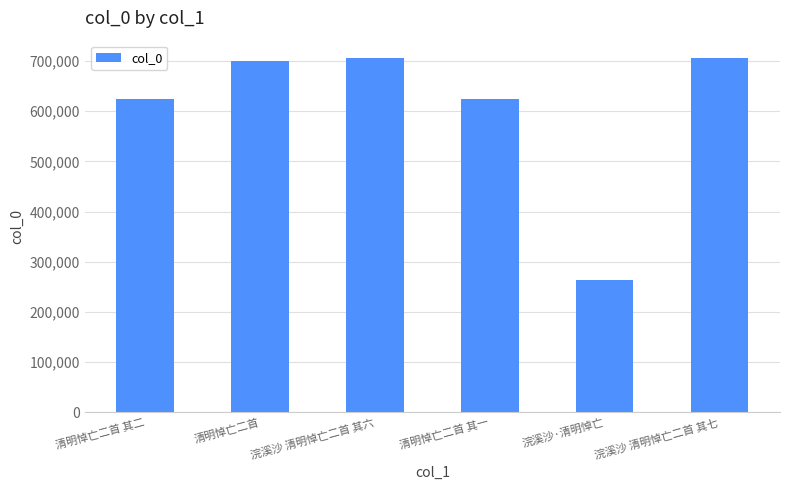

Between 清明悼亡二首 其二 and 浣溪沙 清明悼亡二首 其七, which is larger?

浣溪沙 清明悼亡二首 其七